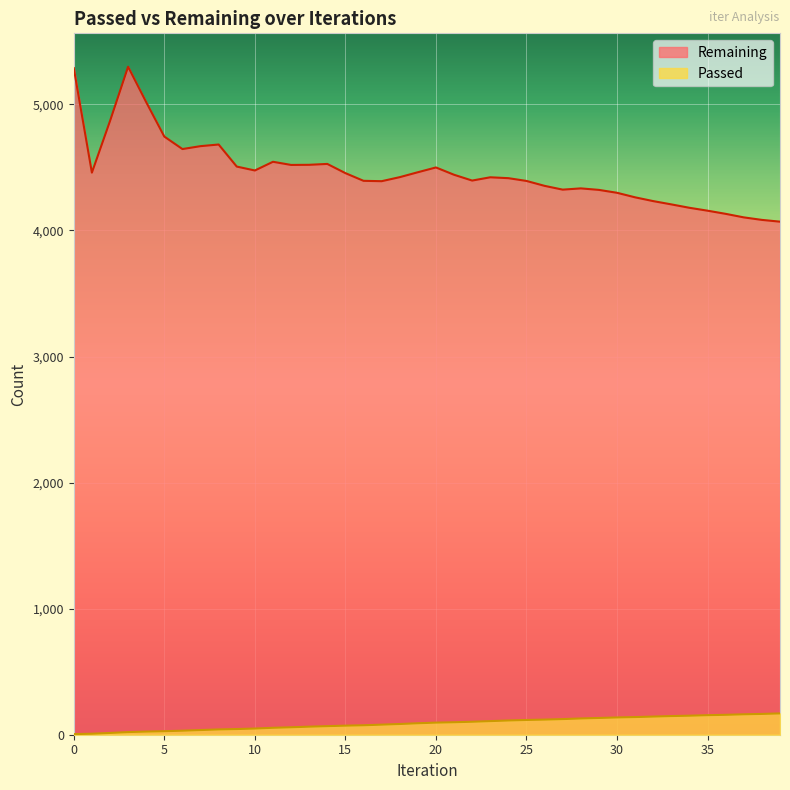

What is the value of the Passed point at the 24th from the left?

108